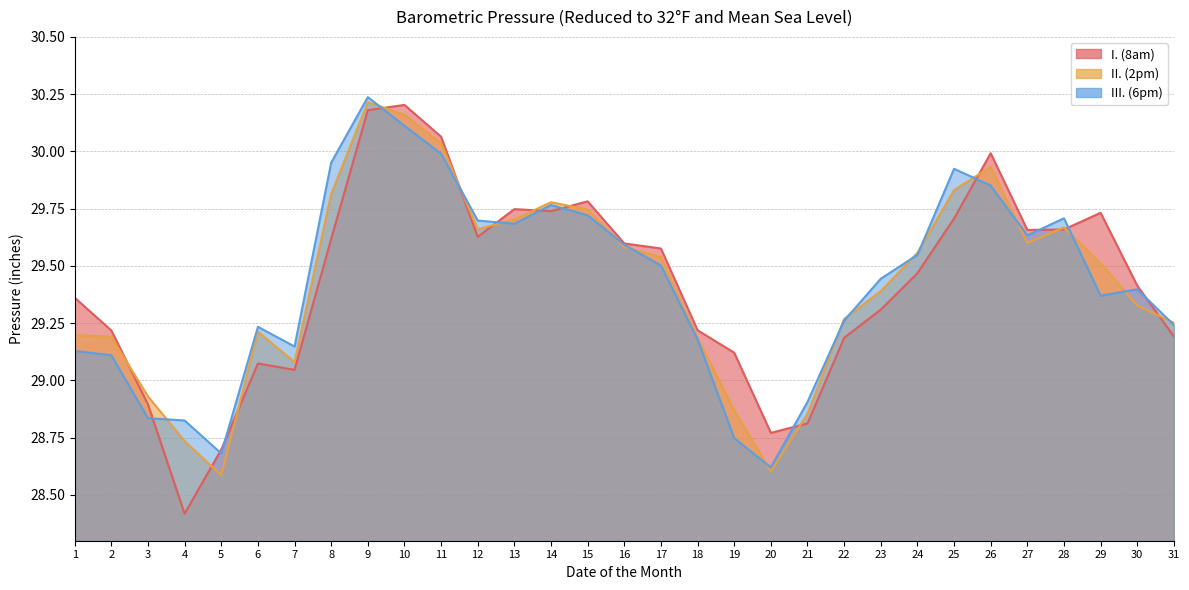

What are all the series names shown in the legend?

I. (8am), II. (2pm), III. (6pm)